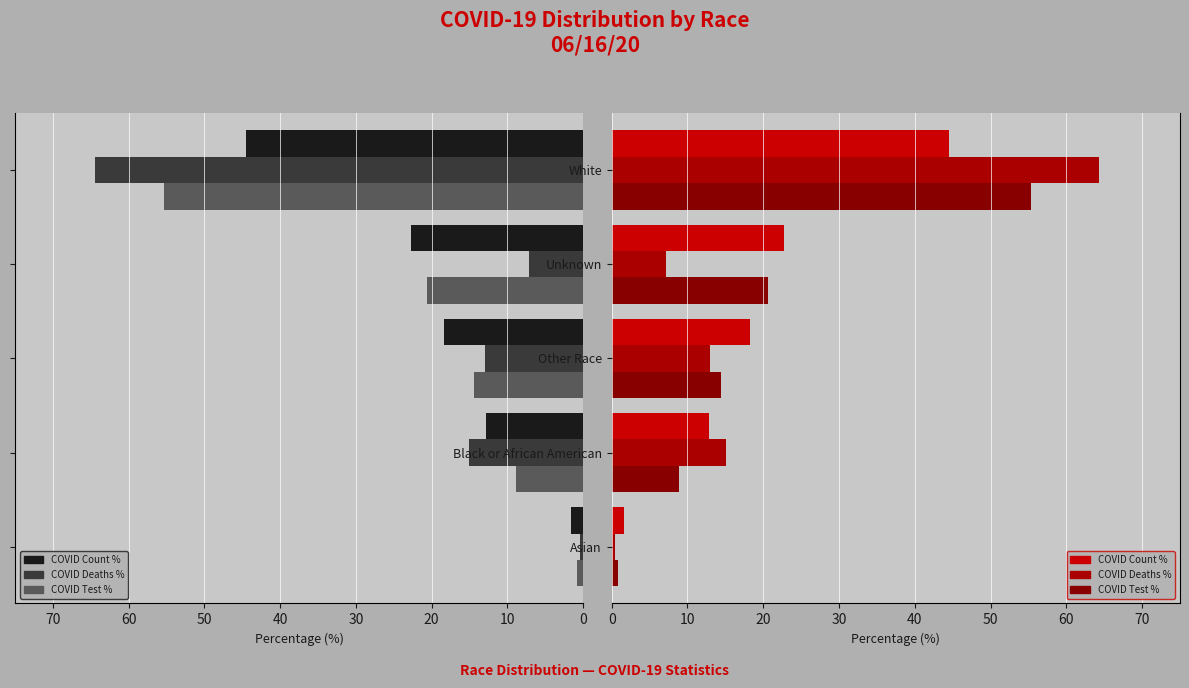

Which series changed the most between Other Race and Unknown?

COVID Test %